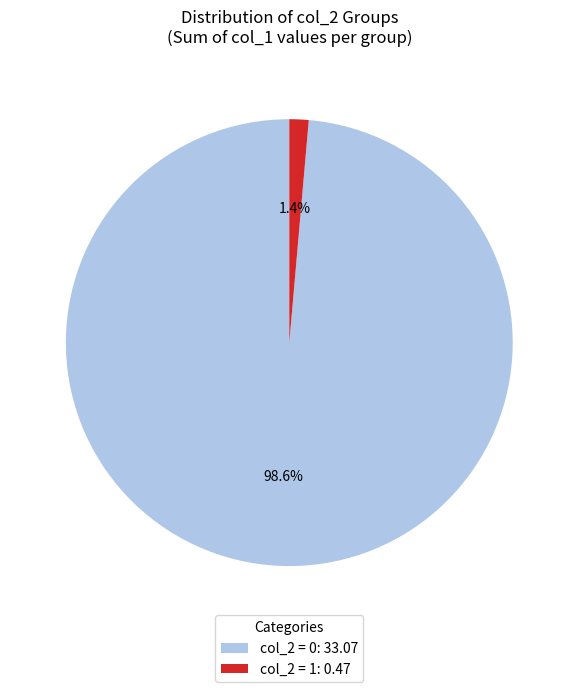

Is the sum of col_2 = 0: 33.07 and col_2 = 1: 0.47 greater than half?

Yes